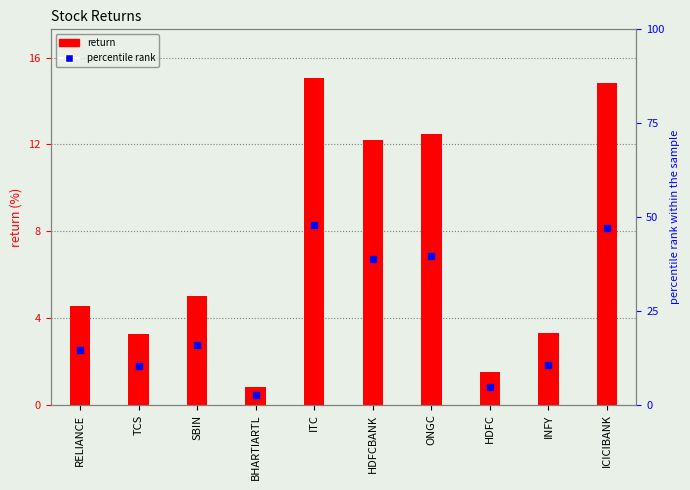

At how many categories does at least one series exceed 6?

4